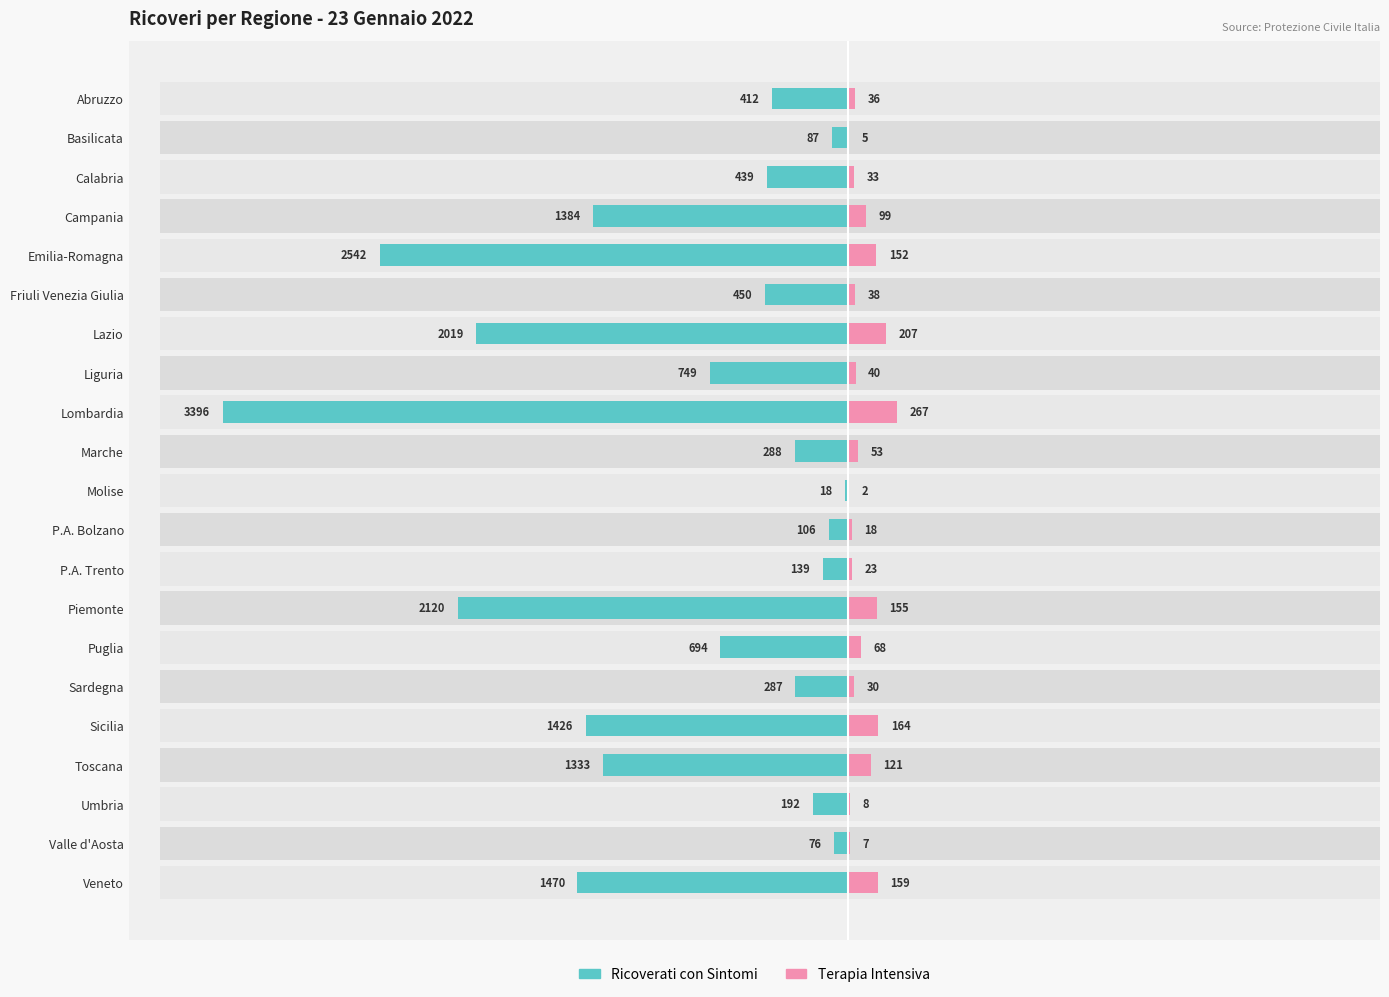

Reading right to left, what are all the values shown in this chart?

Ricoverati con Sintomi: 1470	76	192	1333	1426	287	694	2120	139	106	18	288	3396	749	2019	450	2542	1384	439	87	412
Terapia Intensiva: 159	7	8	121	164	30	68	155	23	18	2	53	267	40	207	38	152	99	33	5	36